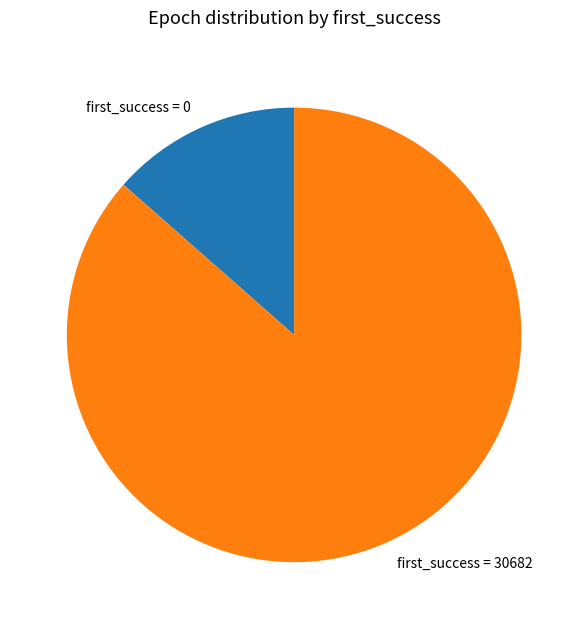

What is the largest slice in the pie chart?

first_success = 30682